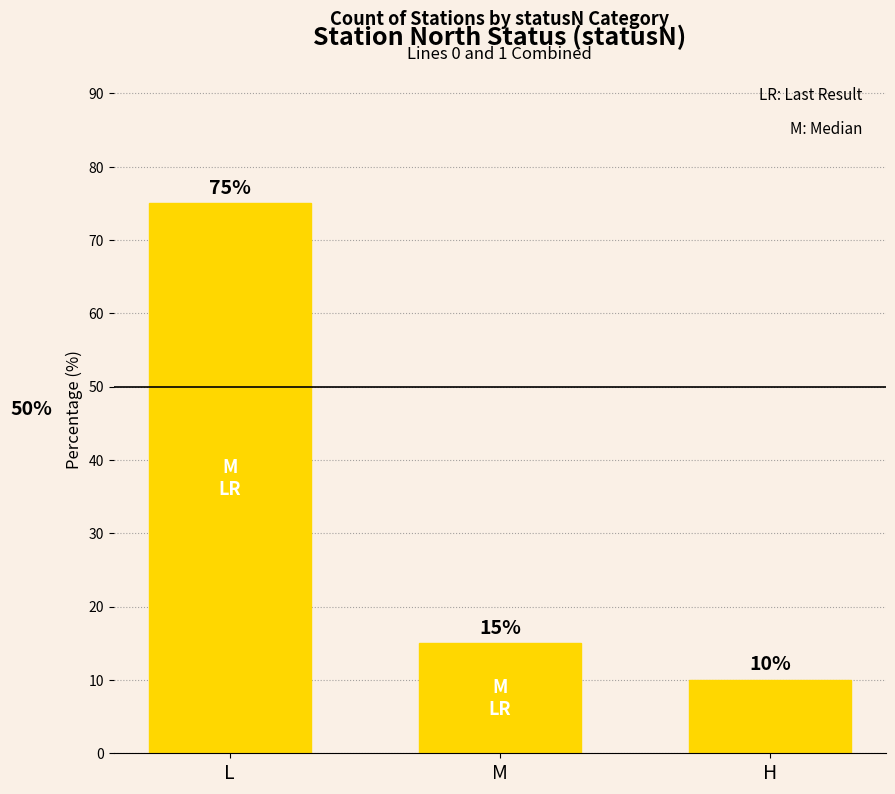

Rank the categories by value from highest to lowest.

L, M, H